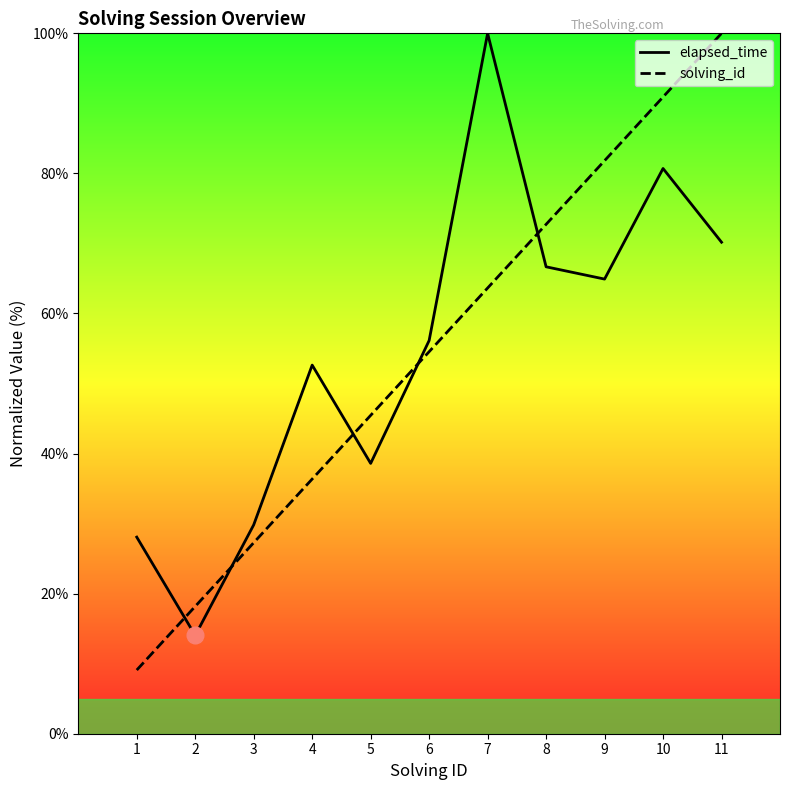

Which series has the largest range (max minus min)?

solving_id